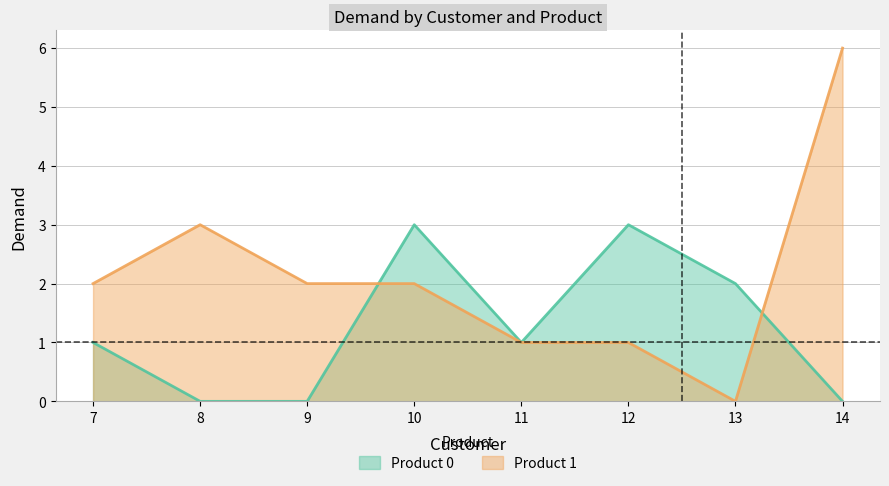

What is the average value of the Product 1 series?

2